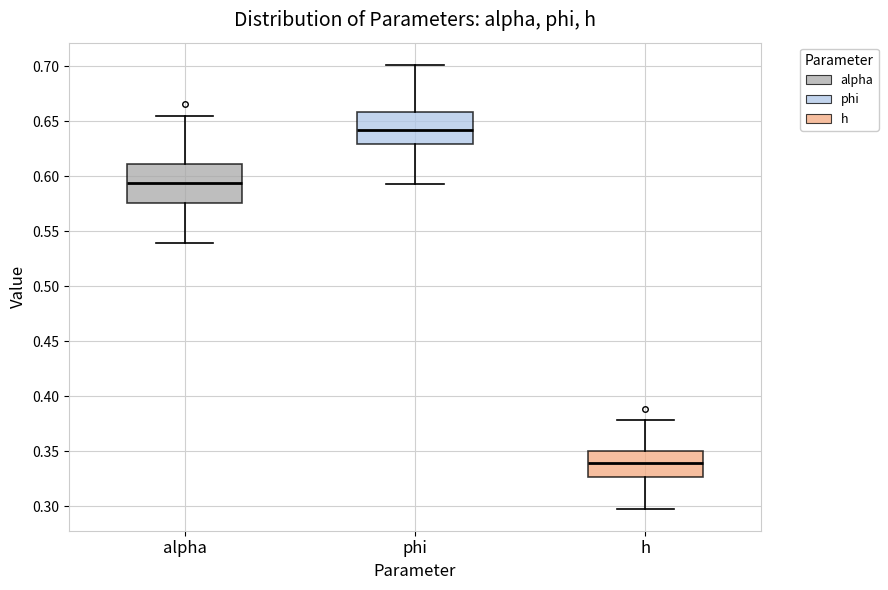

Which box has the lowest median line?

h